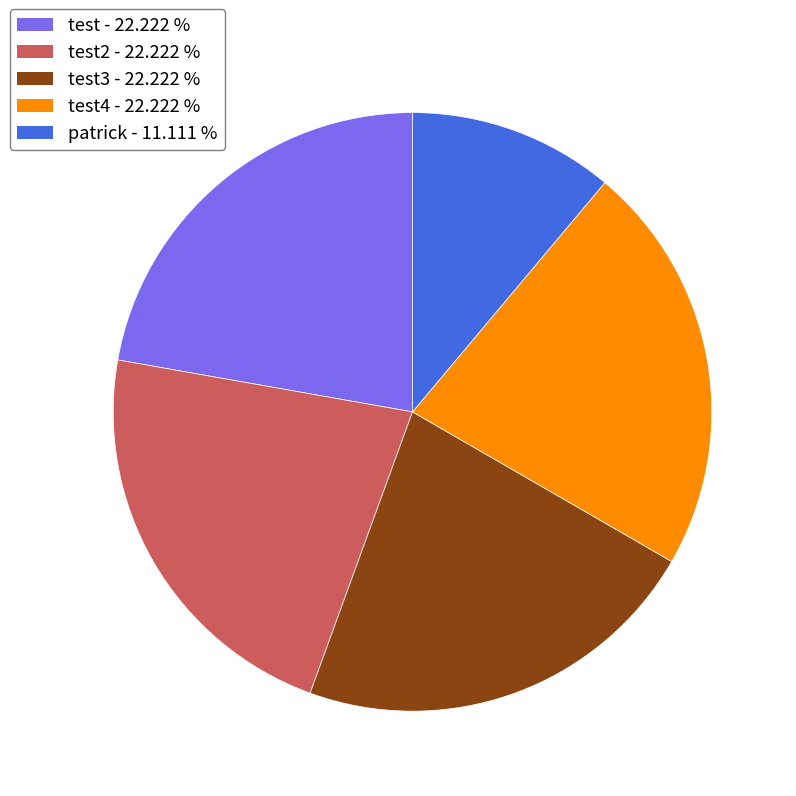

Does any single category account for the majority?

No